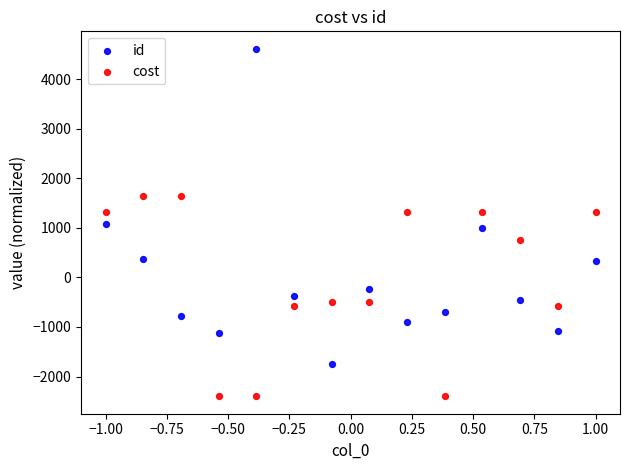

Which series contains the lowest Y value?

cost